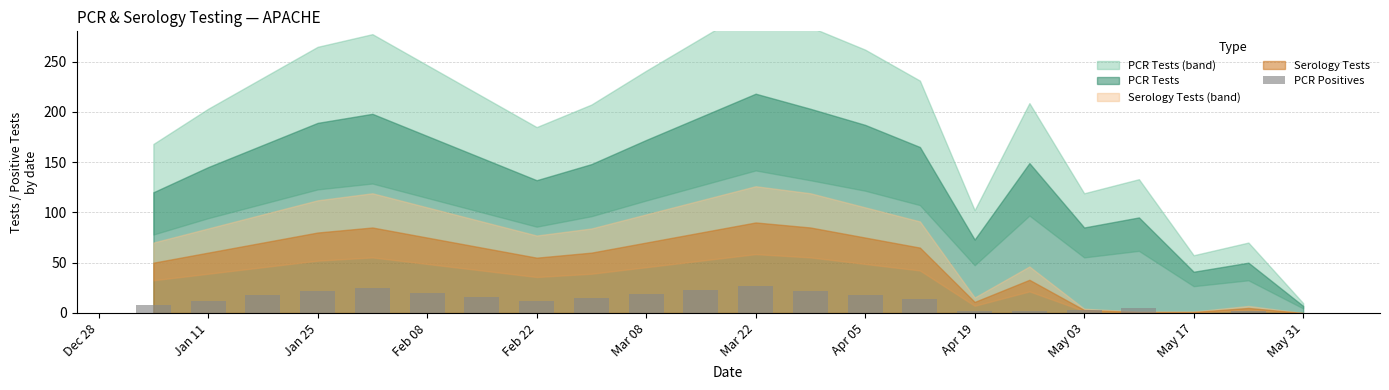

What is the sum of all values?

285